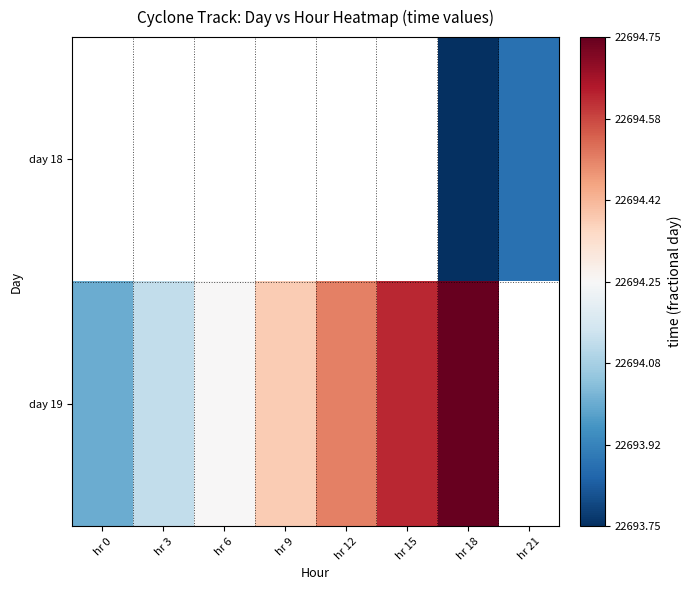

How many values in day 18 are above zero?

2